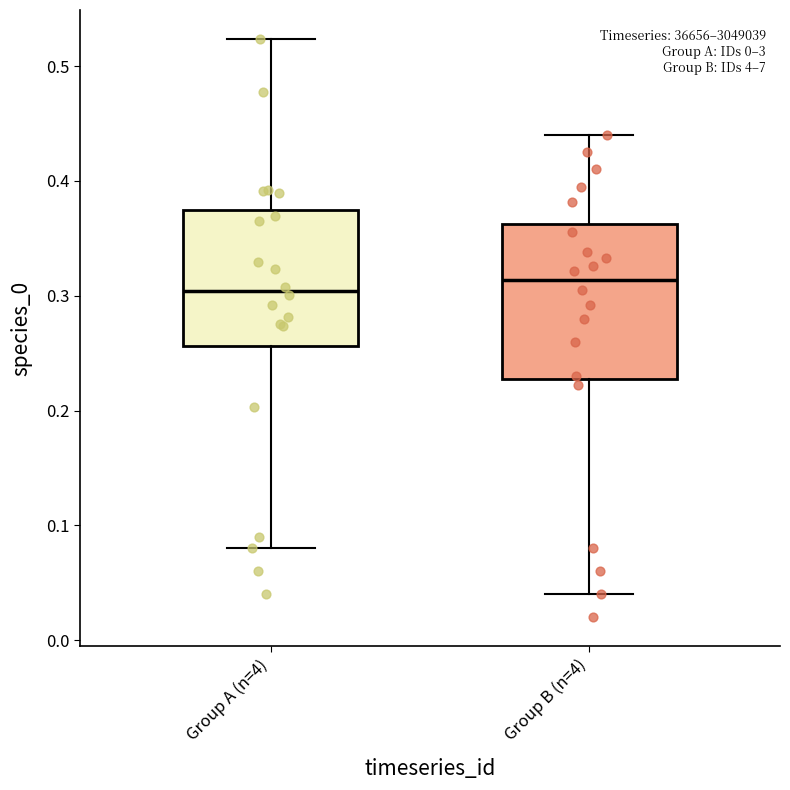

Reading left to right, transcribe this box plot: for each box, give where its median line is, the range the box spans, and where its two whiskers end, as read against the y-axis. The values are not printed on the chart, so give them approximately, as read against the axis.

Group A (n=4): median 0.30, box 0.26 to 0.37, whiskers 0.08 to 0.52
Group B (n=4): median 0.31, box 0.23 to 0.36, whiskers 0.04 to 0.44